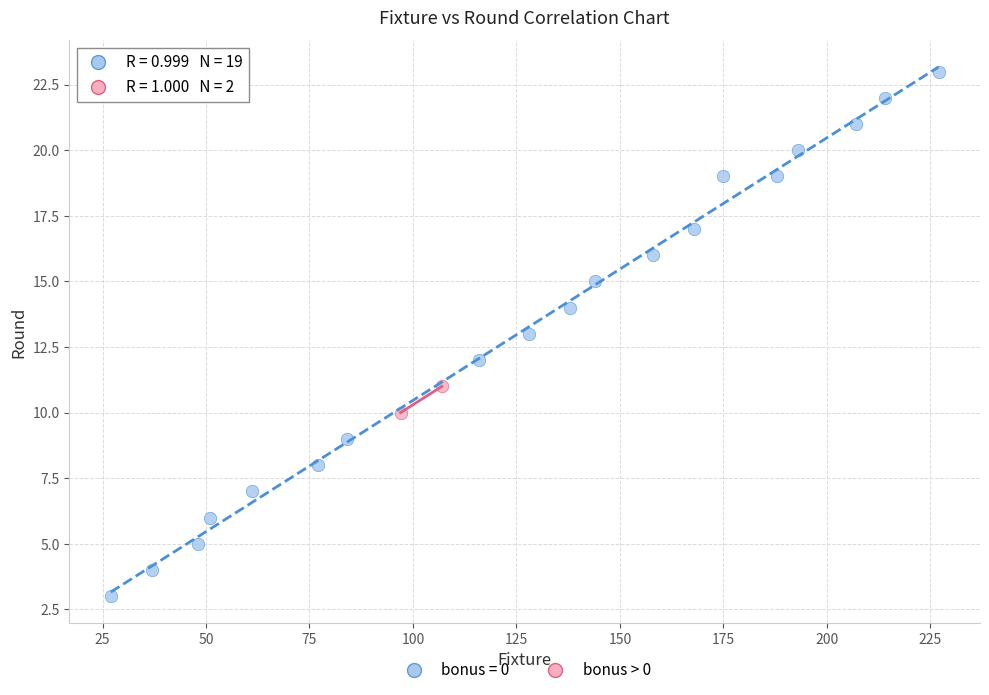

What are all the series names shown in the legend?

bonus = 0, bonus > 0